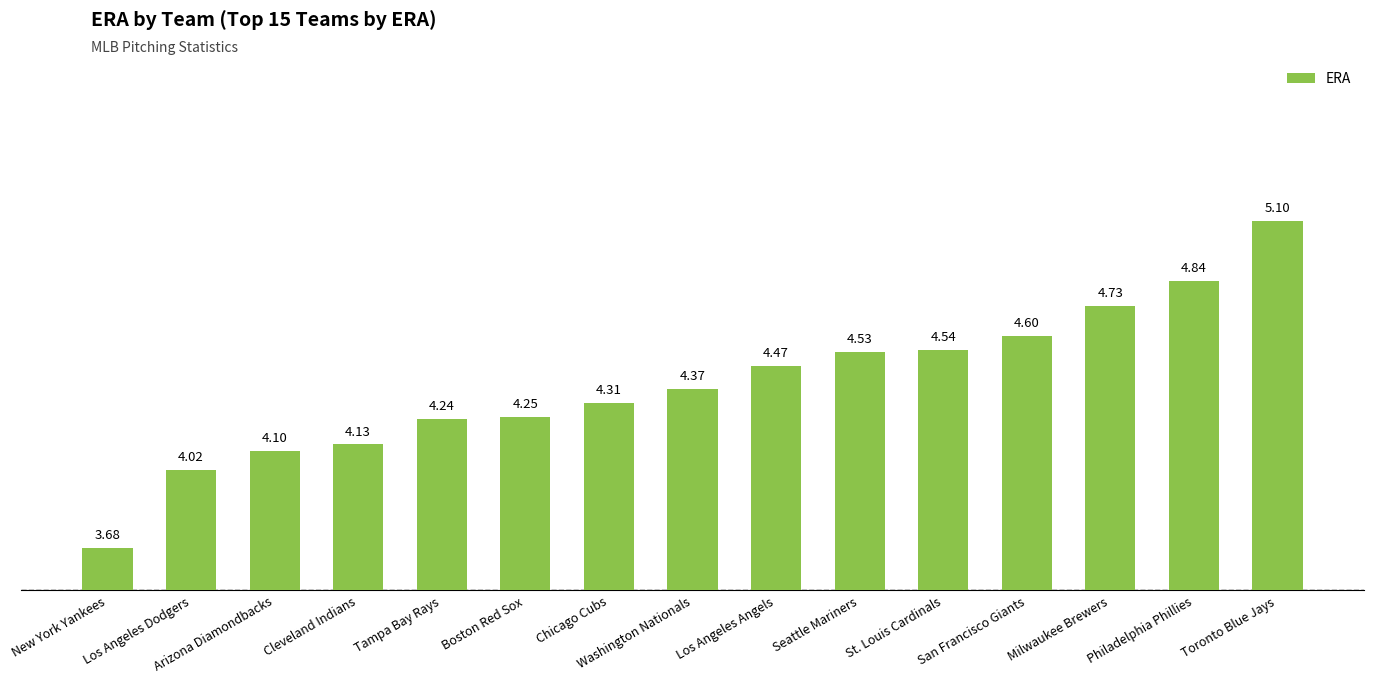

How many values are below 4?

1